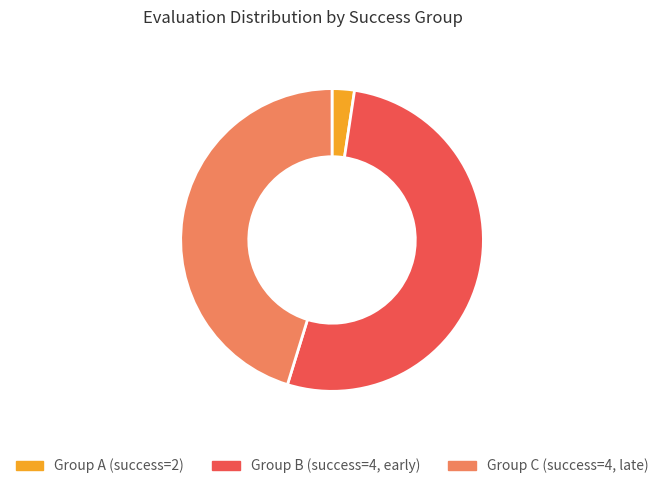

Is Group C (success=4, late) the majority of the pie?

No